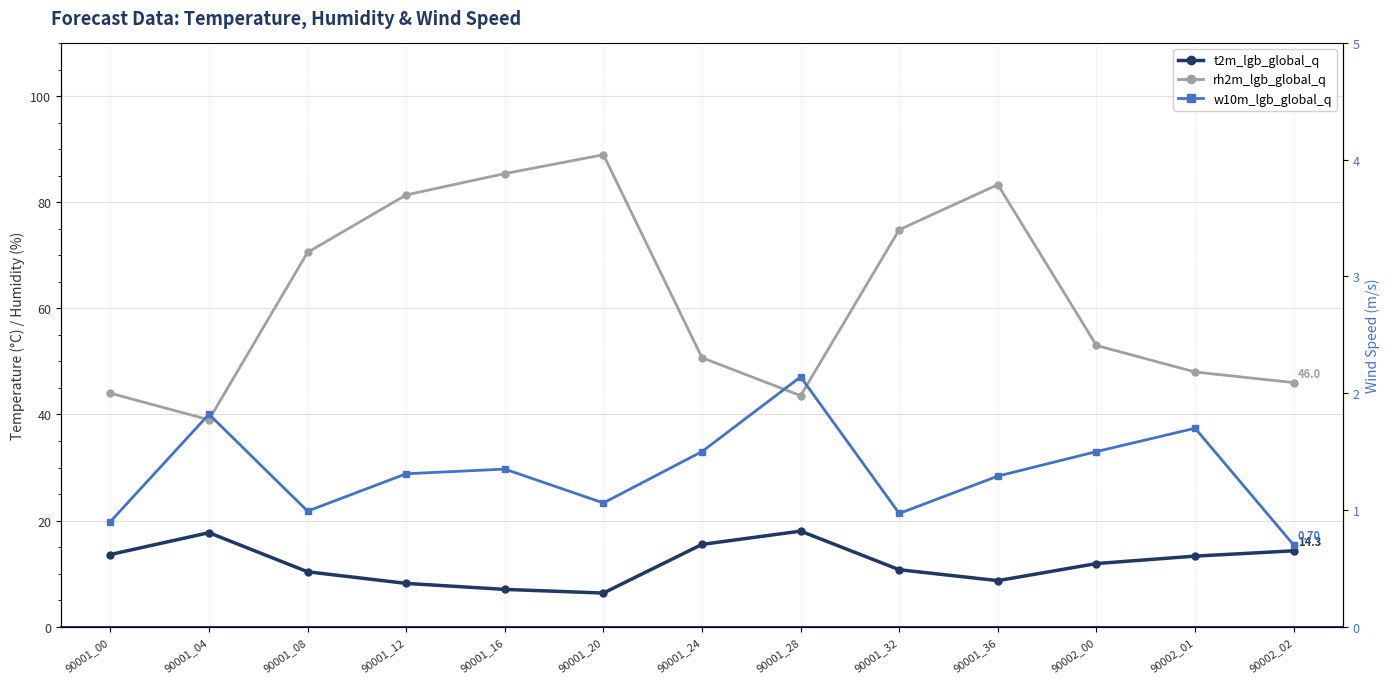

What value does the rh2m_lgb_global_q series have at 90001_36?

83.3